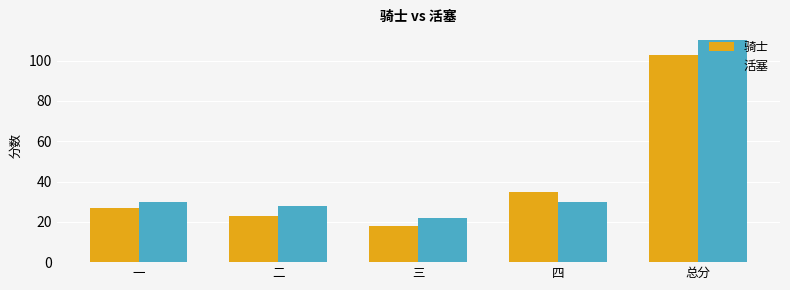

Rank the series at 三 from lowest to highest value.

骑士, 活塞